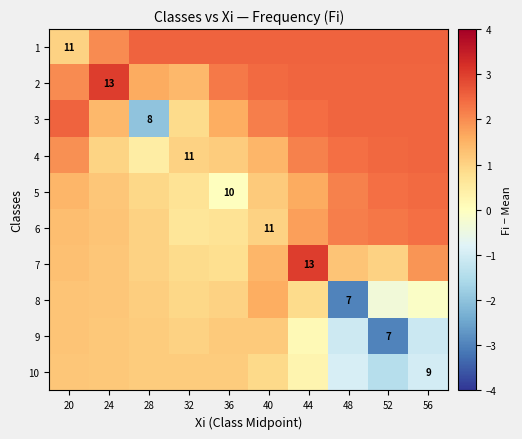

What is the average value of the 8 series?

0.4